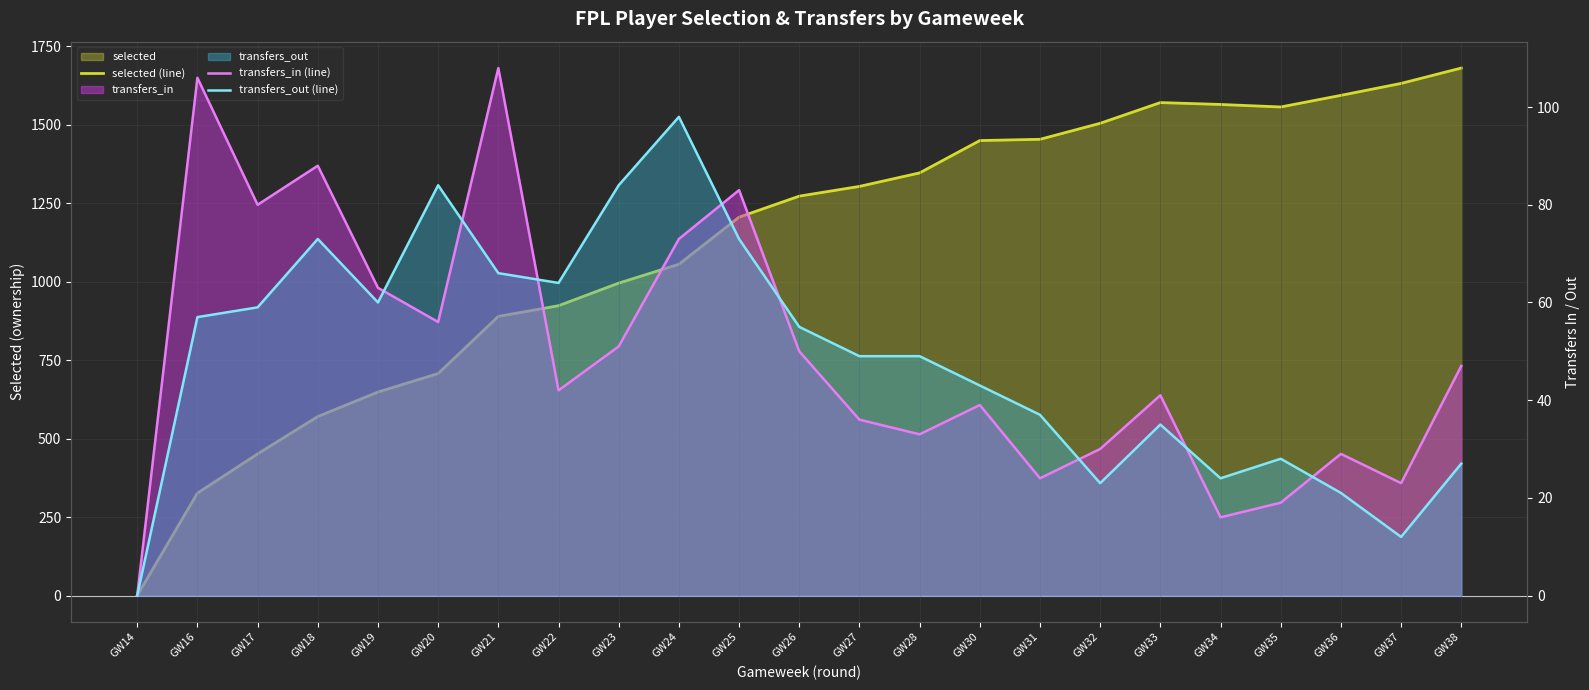

List the series in order of their peak value, highest first.

selected (line), transfers_in (line), transfers_out (line)